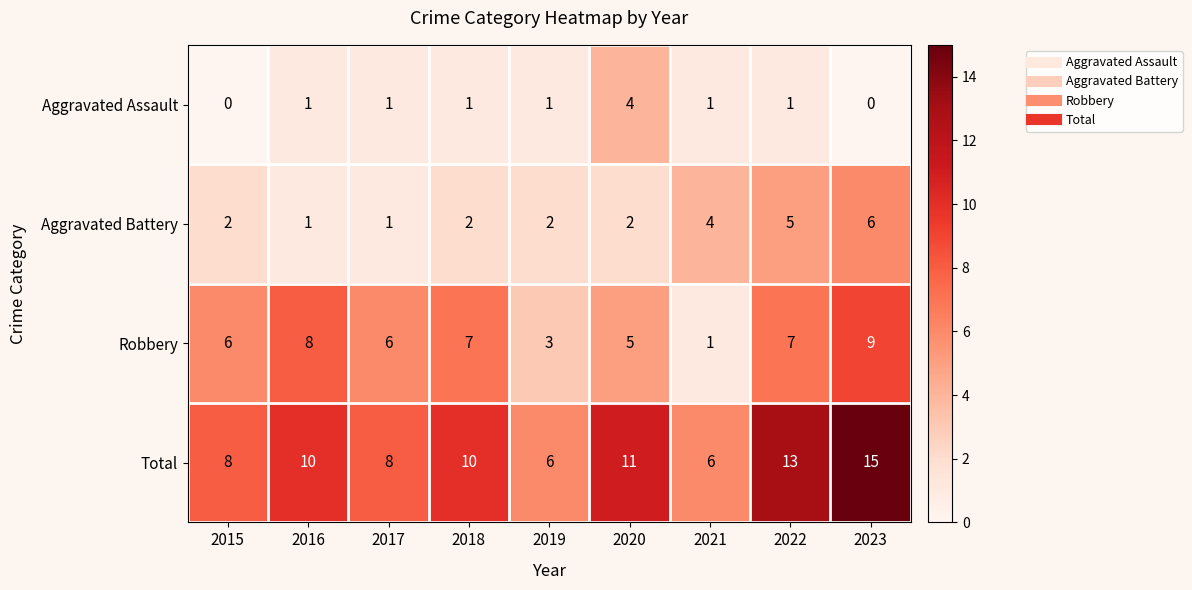

The Aggravated Battery series shows 1 at 2015. True or false?

False